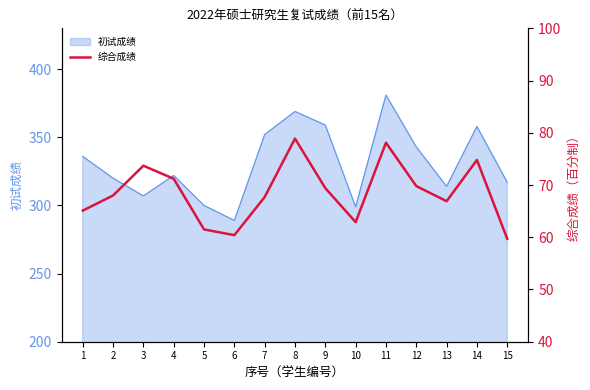

What is the minimum value for 初试成绩?

289